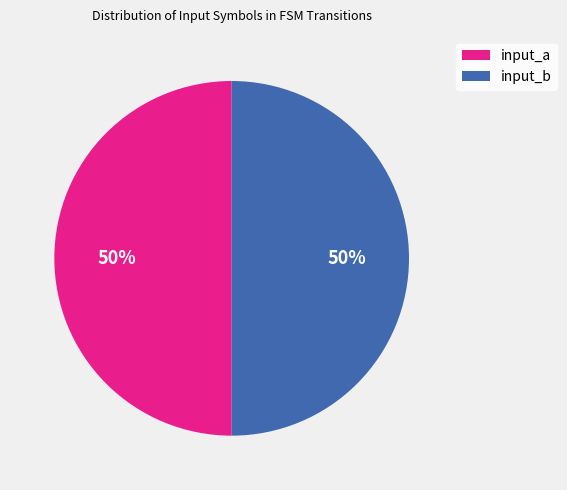

Is it true that input_a is 1% of the pie?

False